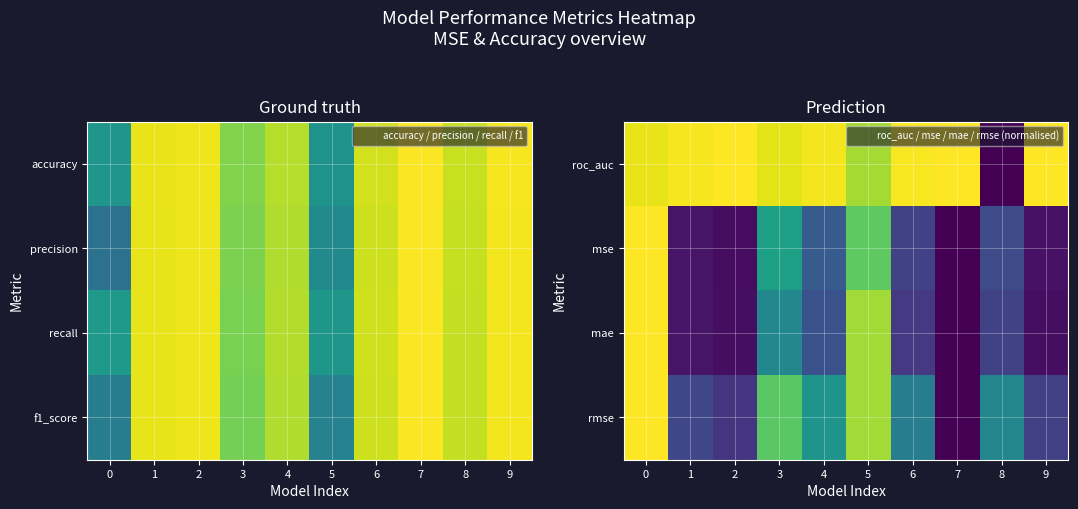

Rank the series at 3 from highest to lowest value.

roc_auc, rmse, mse, mae